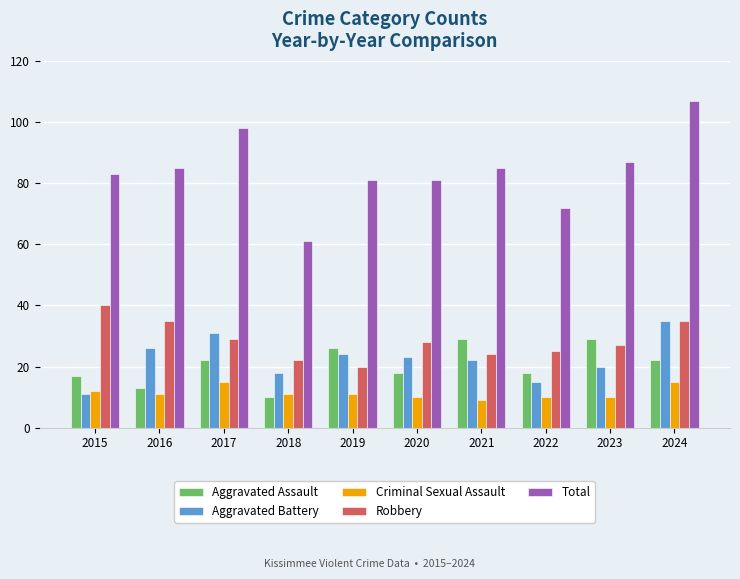

Which series has the largest range (max minus min)?

Total